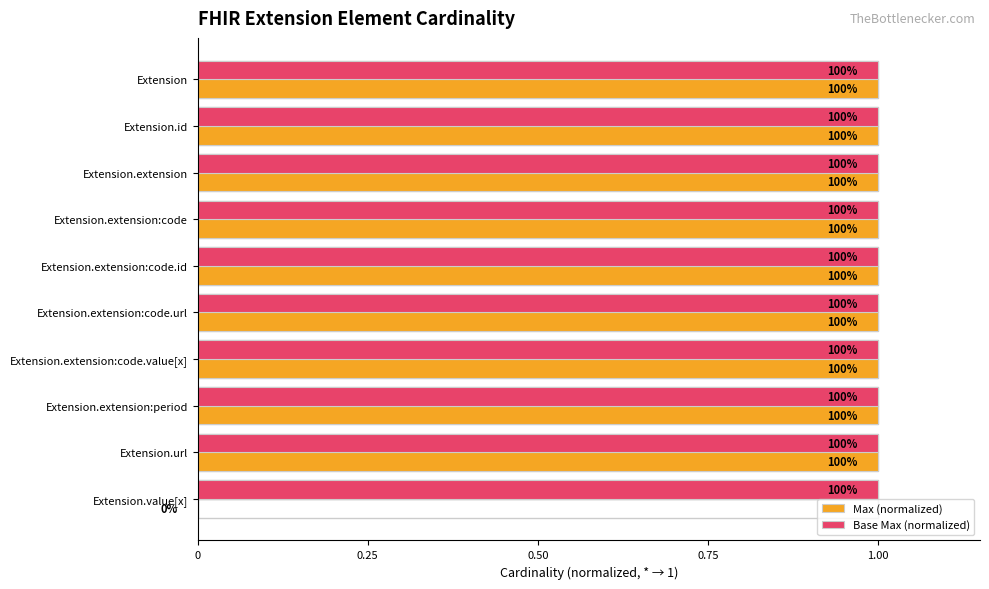

Are the bars grouped side by side (vs. stacked)?

Yes